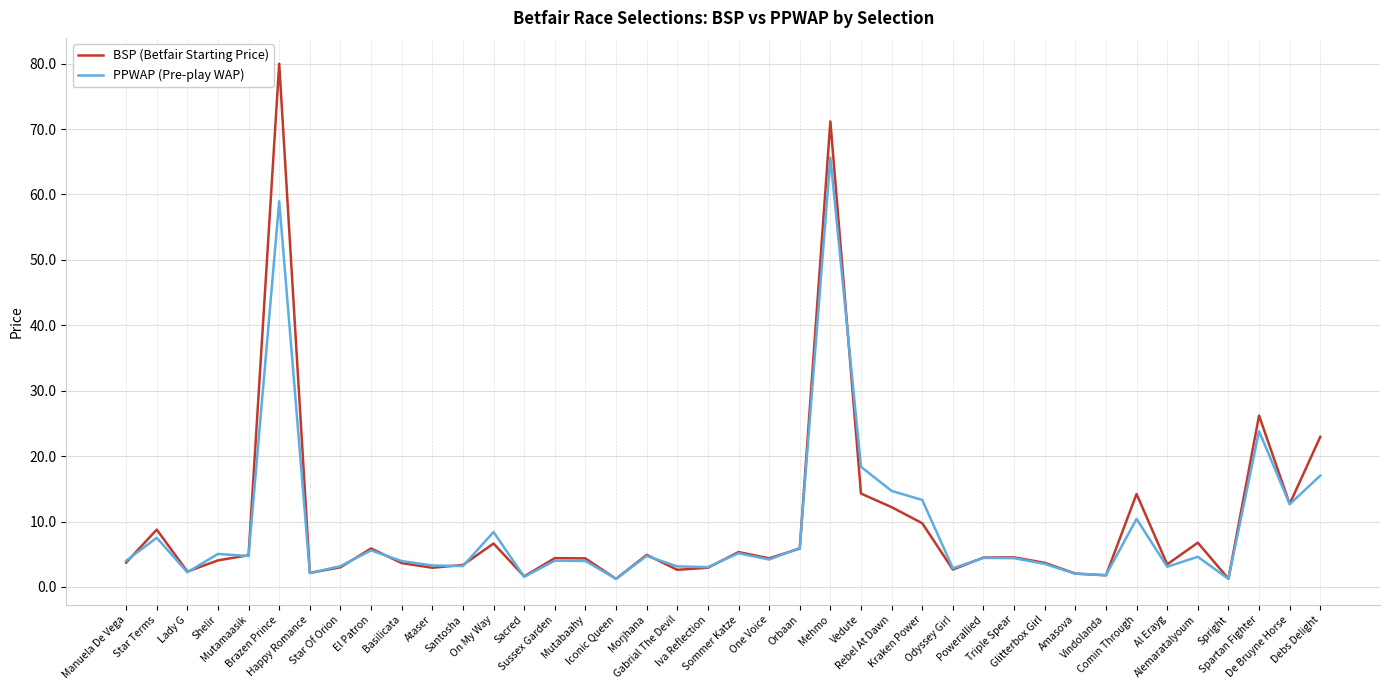

How many interior local valleys does the BSP (Betfair Starting Price) series have?

12